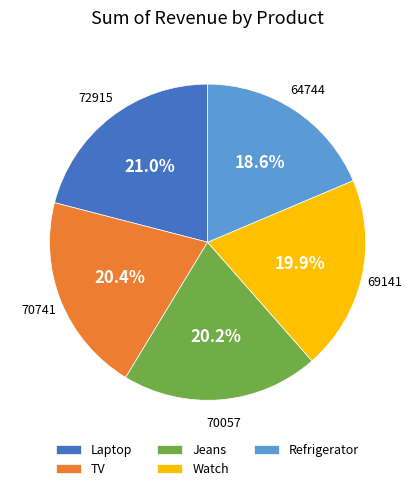

Which slice is the largest?

Laptop